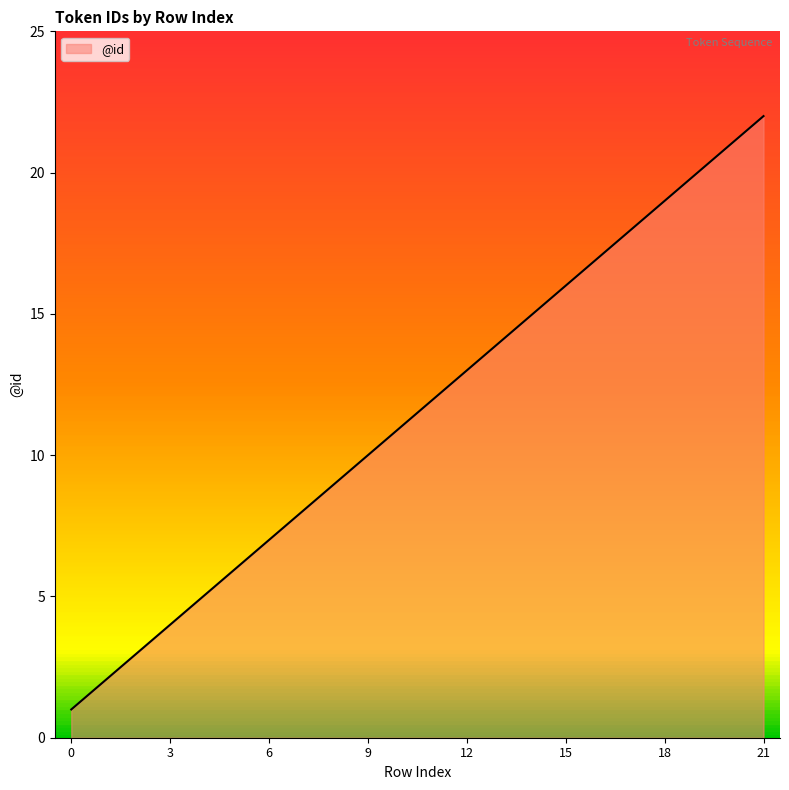

What is the greatest value displayed?

22